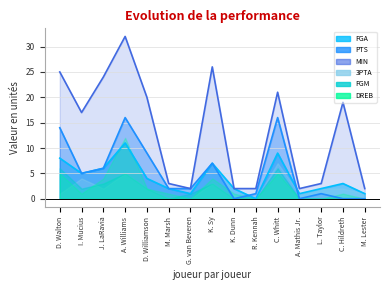

What is the total value across all series at J. LaRavia?

36